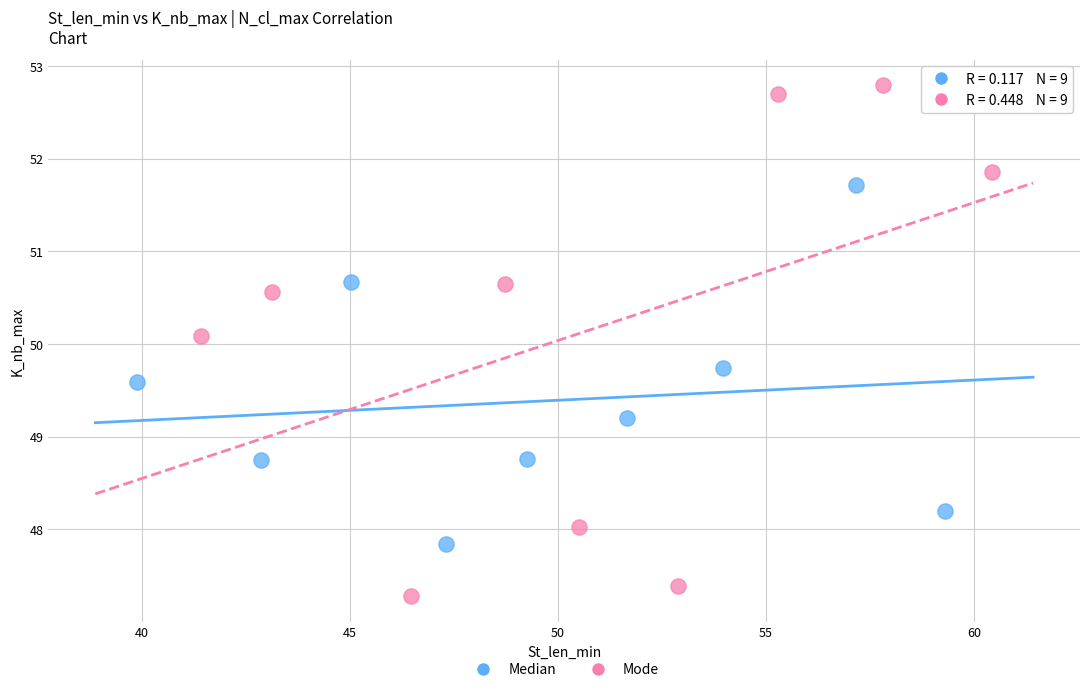

Which series reaches the maximum Y coordinate?

Mode